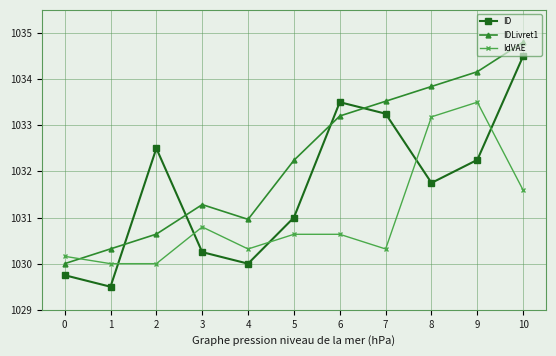

Where is the first local minimum for ID?

1